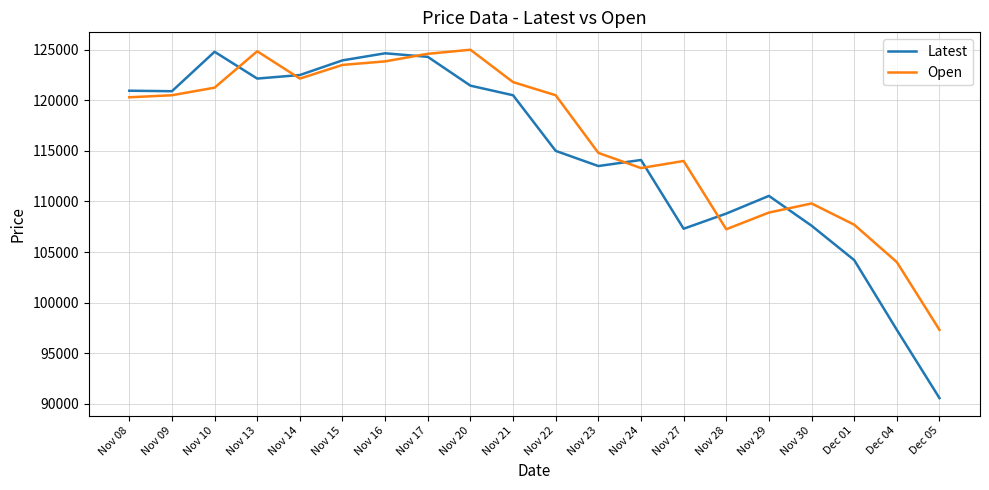

How many lines are shown in the chart?

2